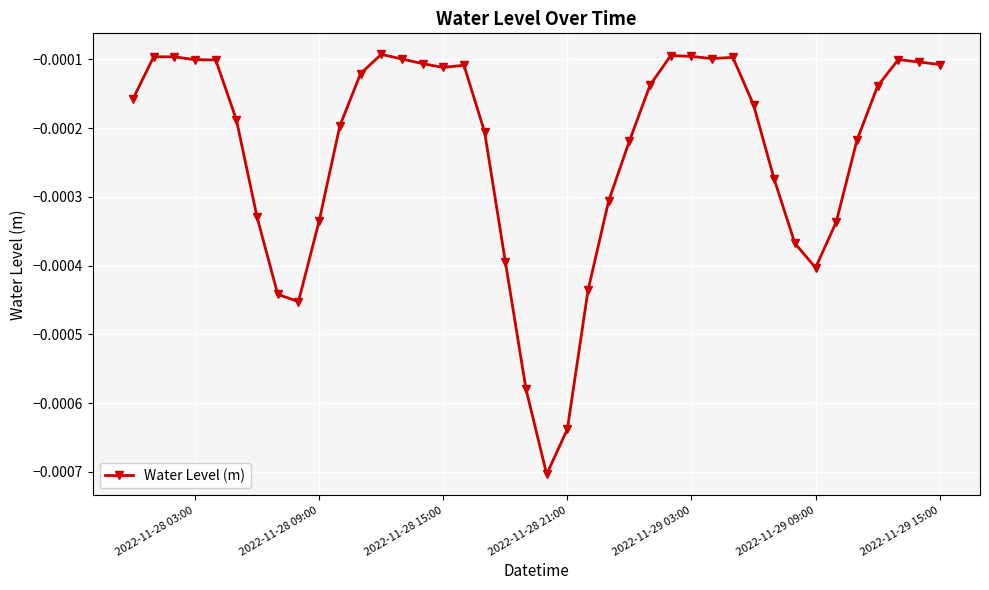

Is this an area chart (filled region under the line)?

No